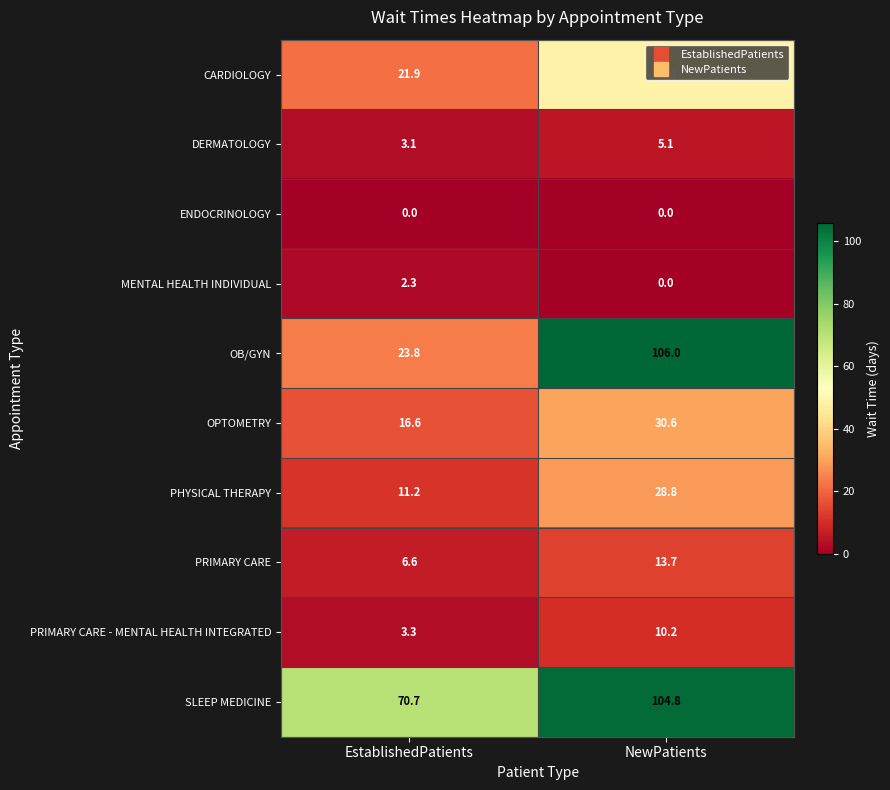

What is the greatest value displayed?

106.0